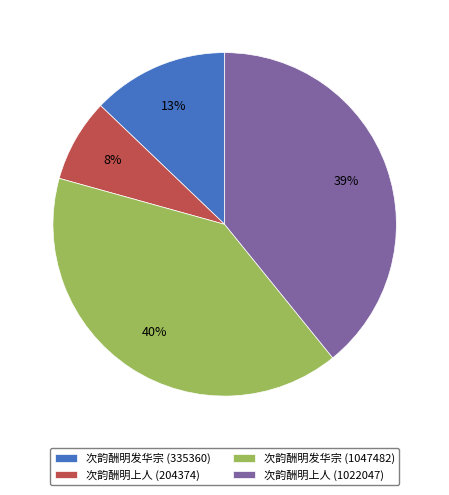

How many segments does this pie chart have?

4